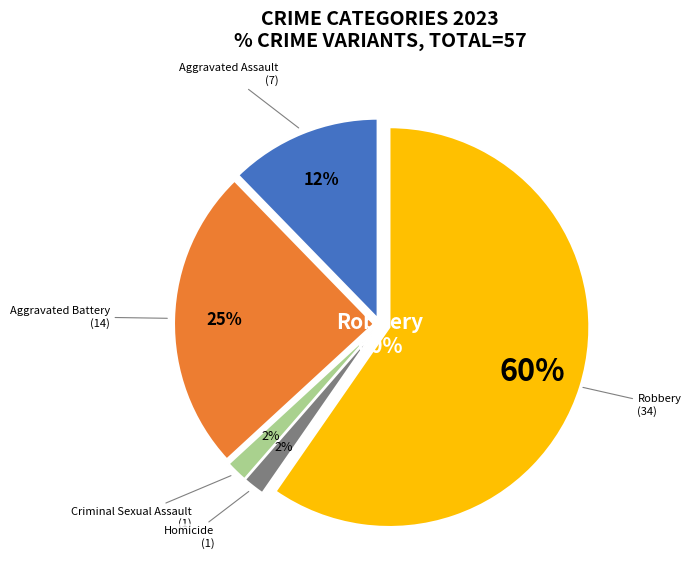

What percentage is the Robbery slice, to the nearest percent?

60%